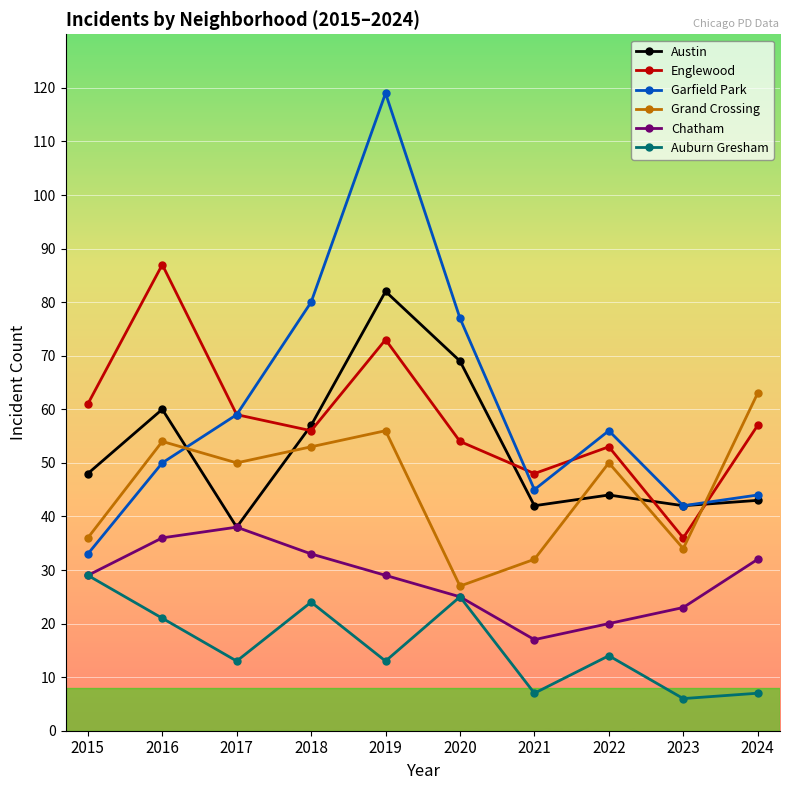

Which series has the widest spread of values?

Garfield Park